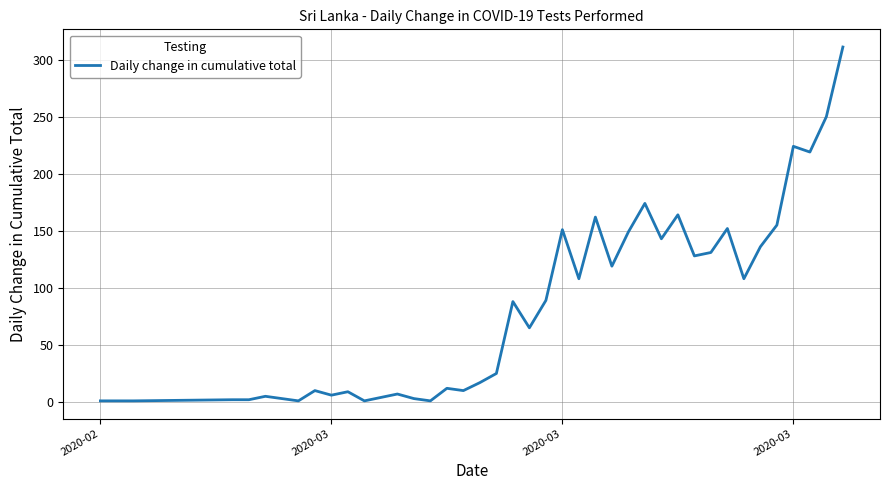

What is the maximum value shown in the chart?

311